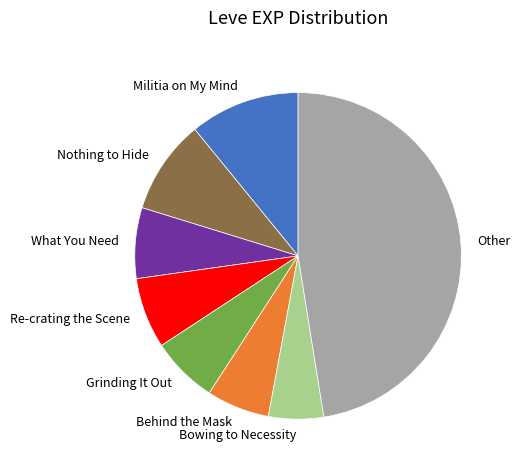

Does Other account for over 50% of the chart?

No